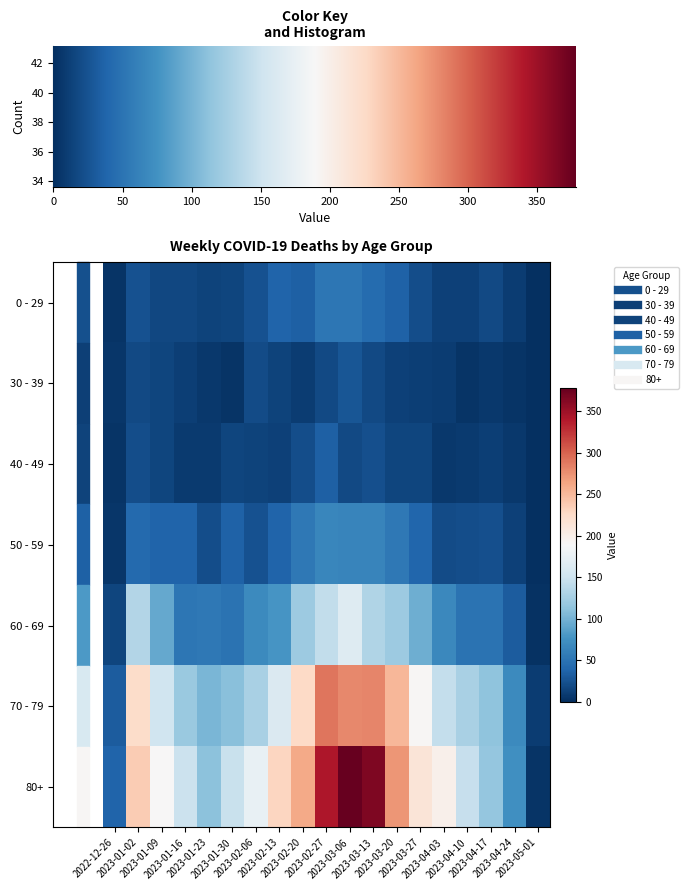

Which series has the largest total across all categories?

80+